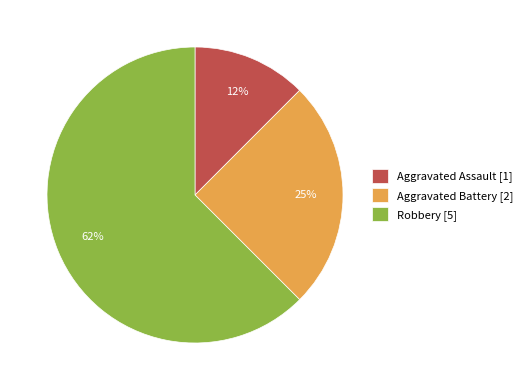

To the nearest percent, what is the combined percentage of Aggravated Assault [1] and Robbery [5]?

75%